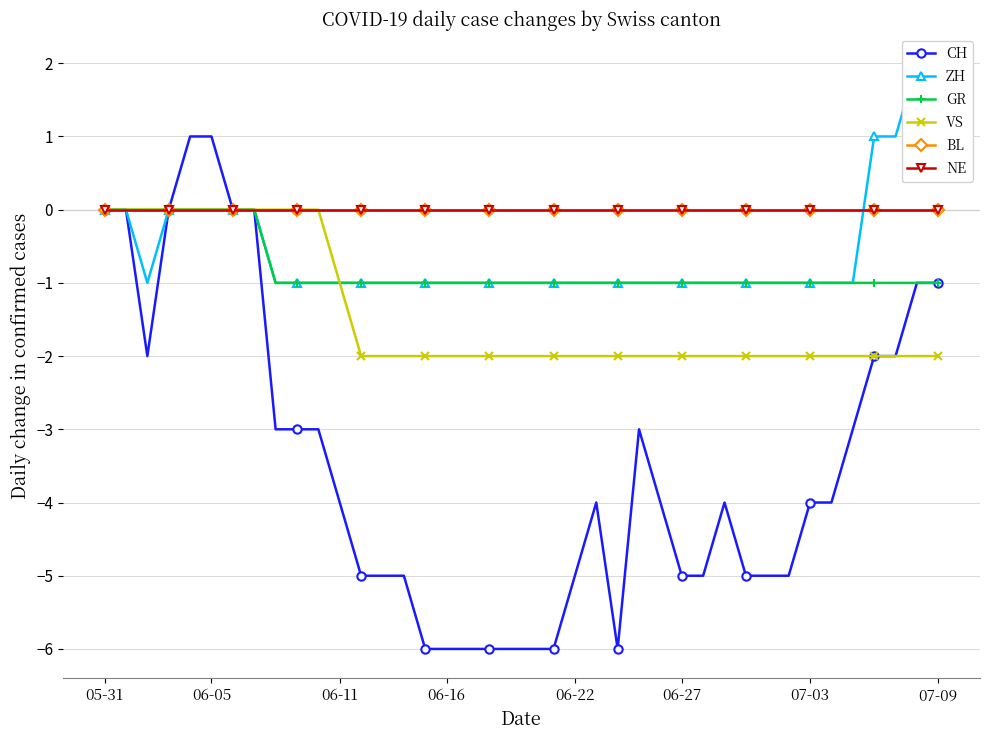

At how many categories does at least one series exceed -2?

40